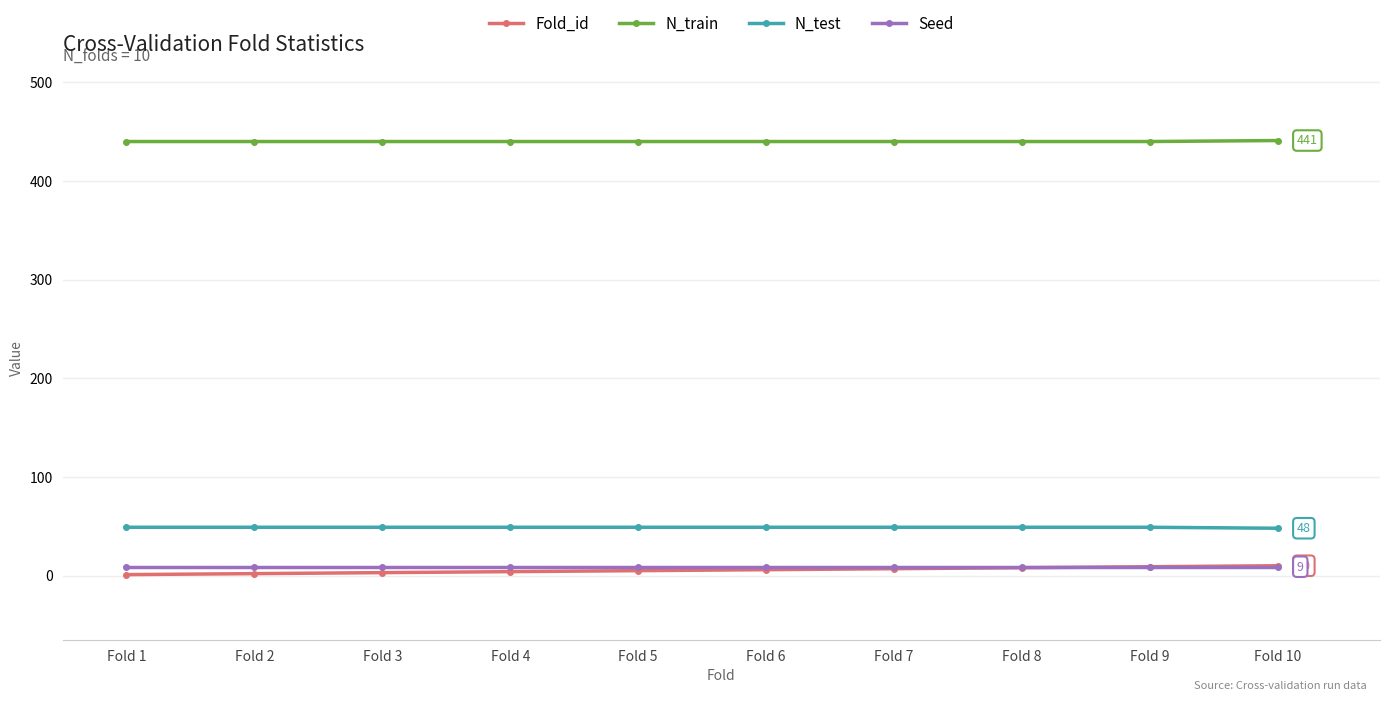

The N_test series shows 80 at Fold 2. True or false?

False